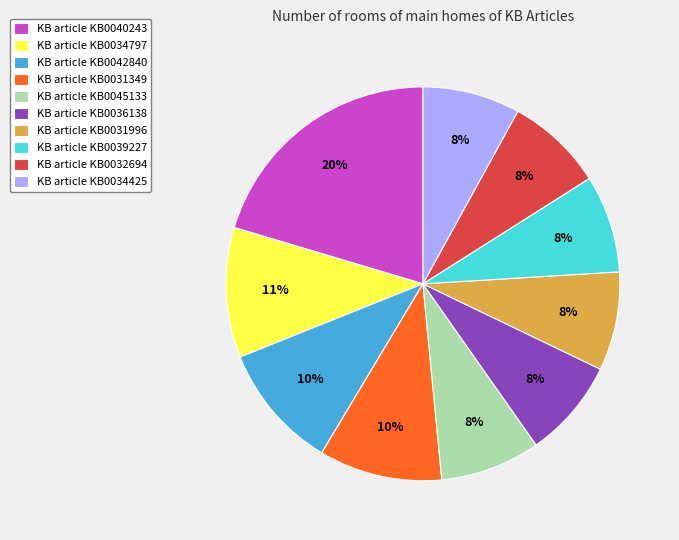

To the nearest percent, what is the average slice percentage?

10%